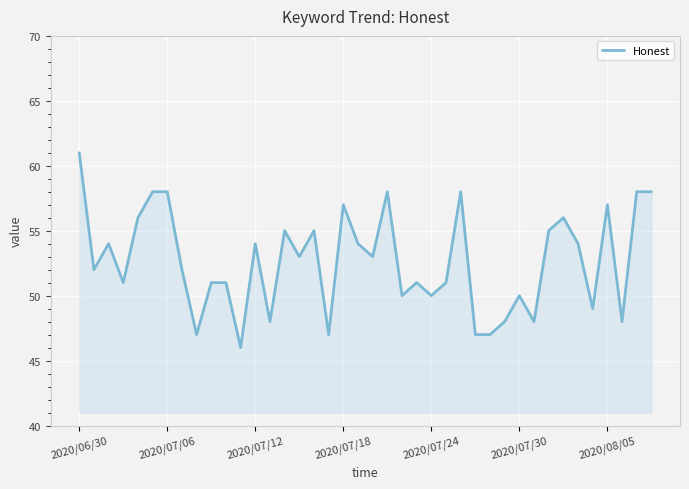

Does the chart display data point markers on the line(s)?

No